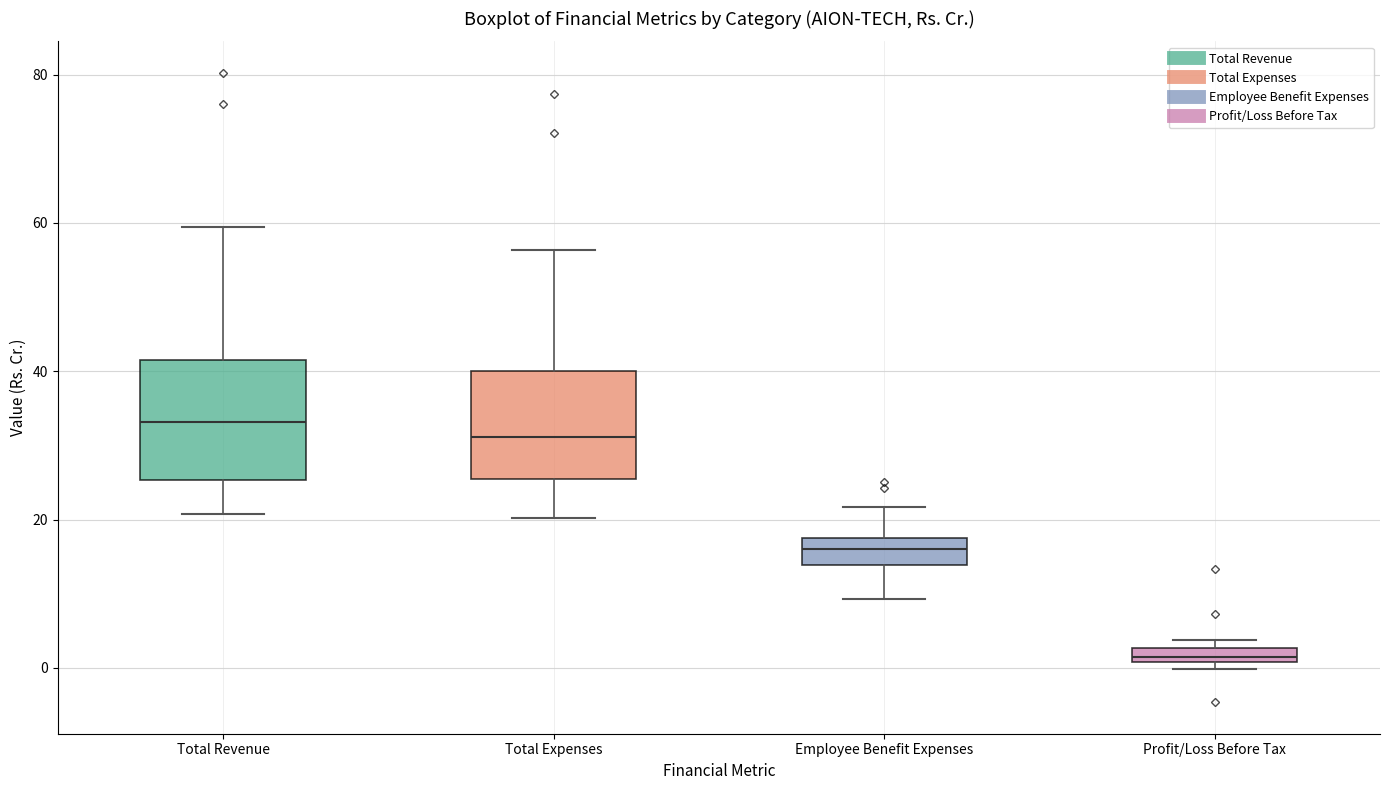

Where does the upper whisker of the box for Employee Benefit Expenses end on the y-axis? The values are not printed on the chart, so give them approximately, as read against the axis.

22